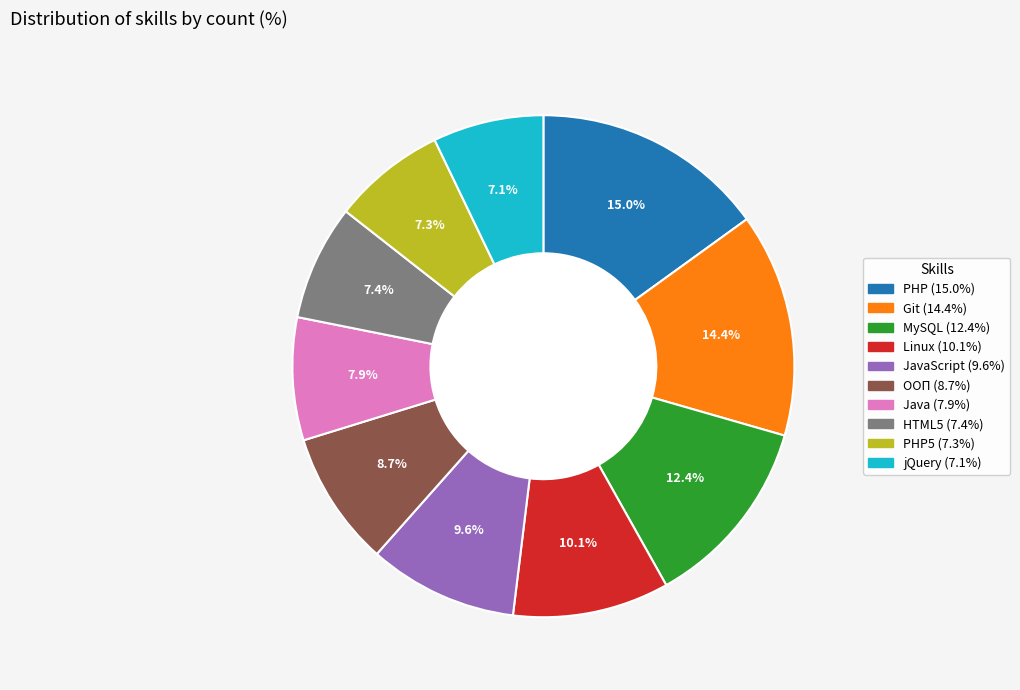

To the nearest percent, what is the average slice percentage?

10%